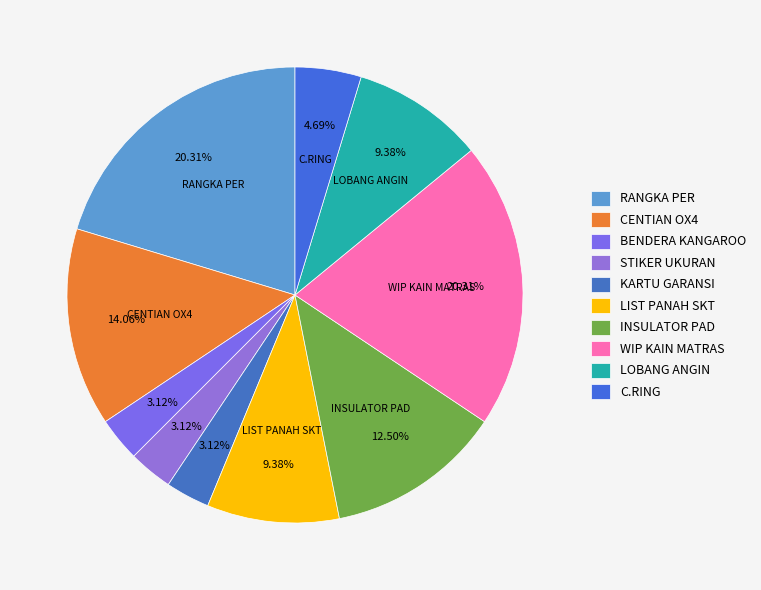

How many slices are in this pie chart?

10